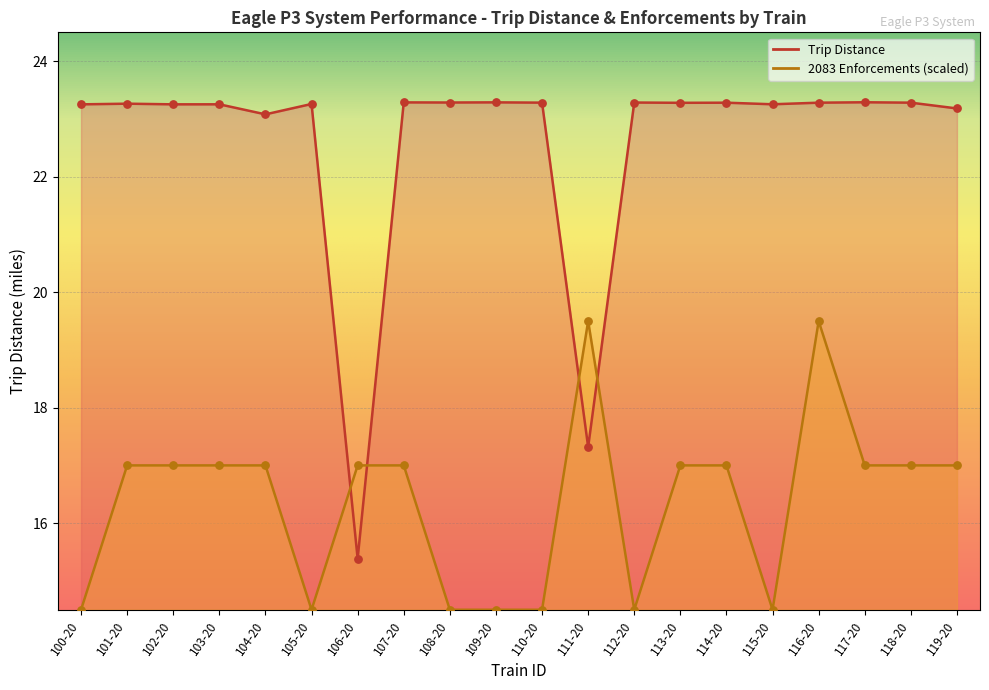

What is the total value across all series at 117-20?

40.3